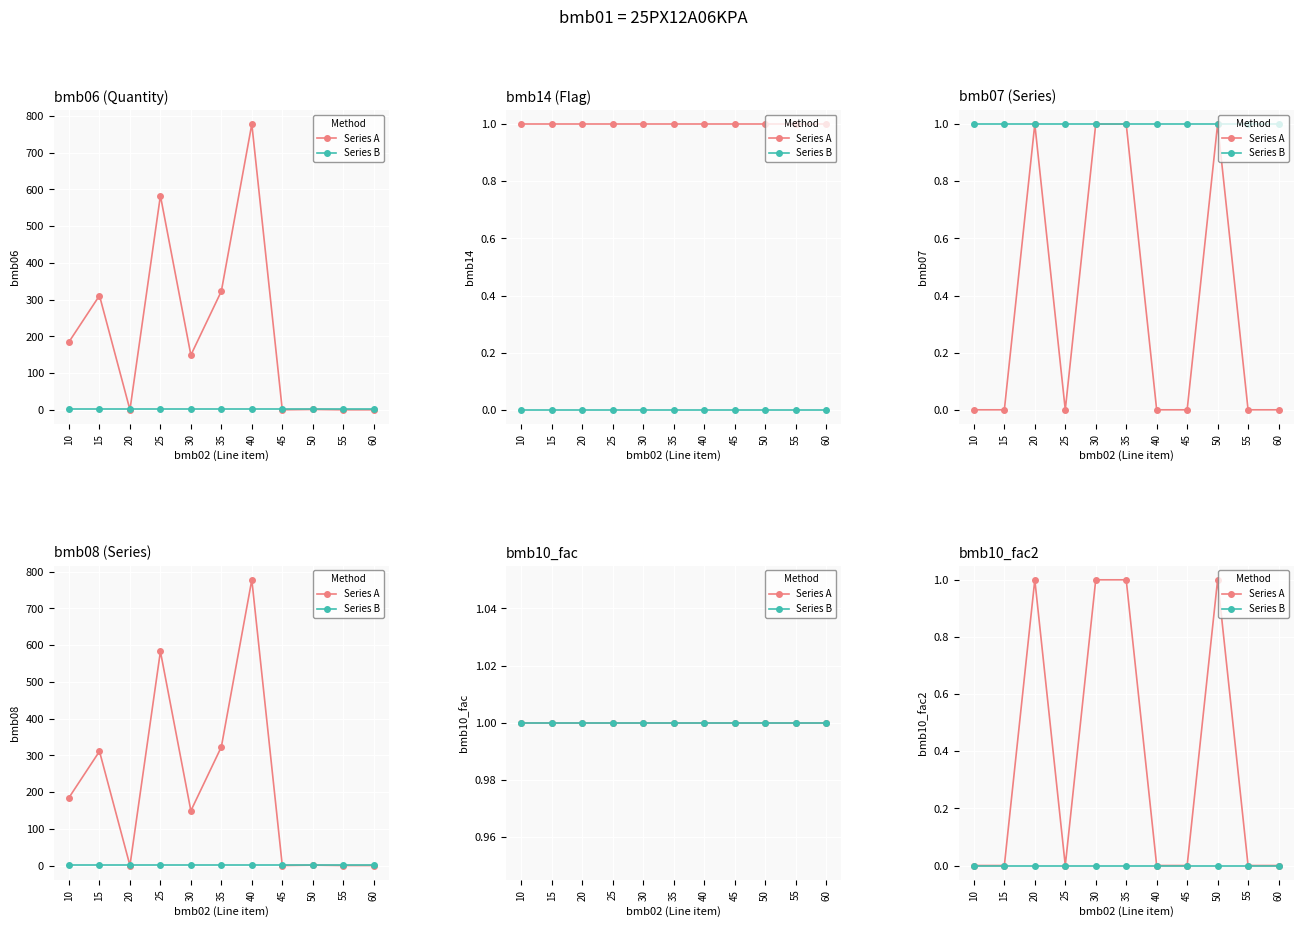

Which series has the widest spread of values?

Series A